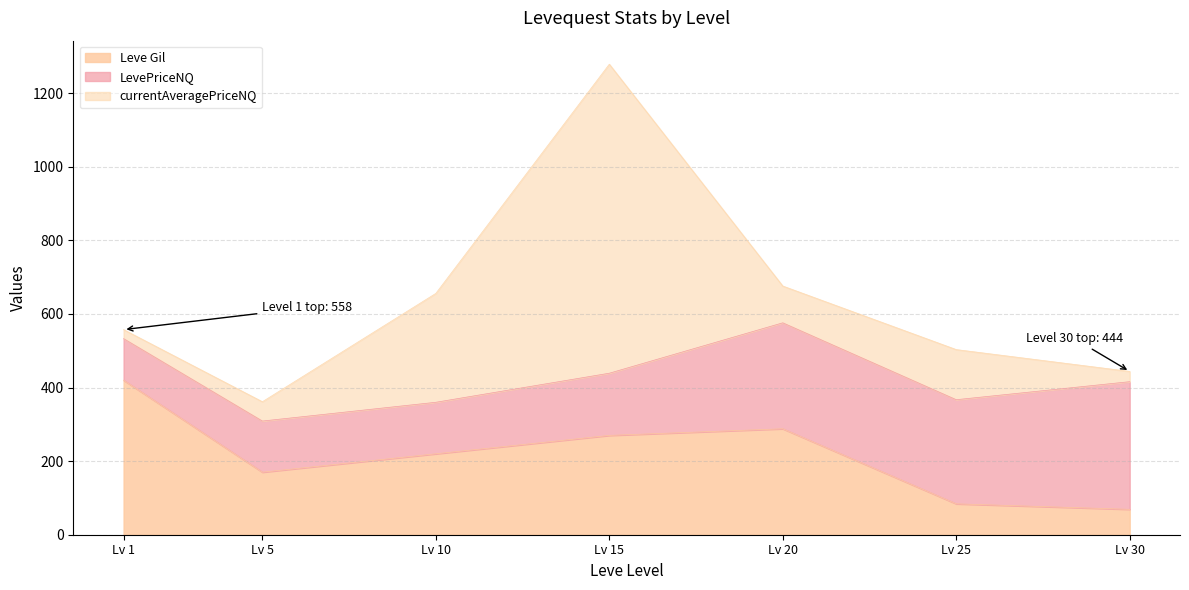

Reading left to right, list all the values displayed in this chart.

Leve Gil: 420.0	170.0	220.0	270.0	288.0	84.0	69.0
LevePriceNQ: 113.0	139.0	140.0	169.0	288.0	283.0	347.0
currentAveragePriceNQ: 24.6	52.5	296.0	840.0	100.0	136.2	27.9